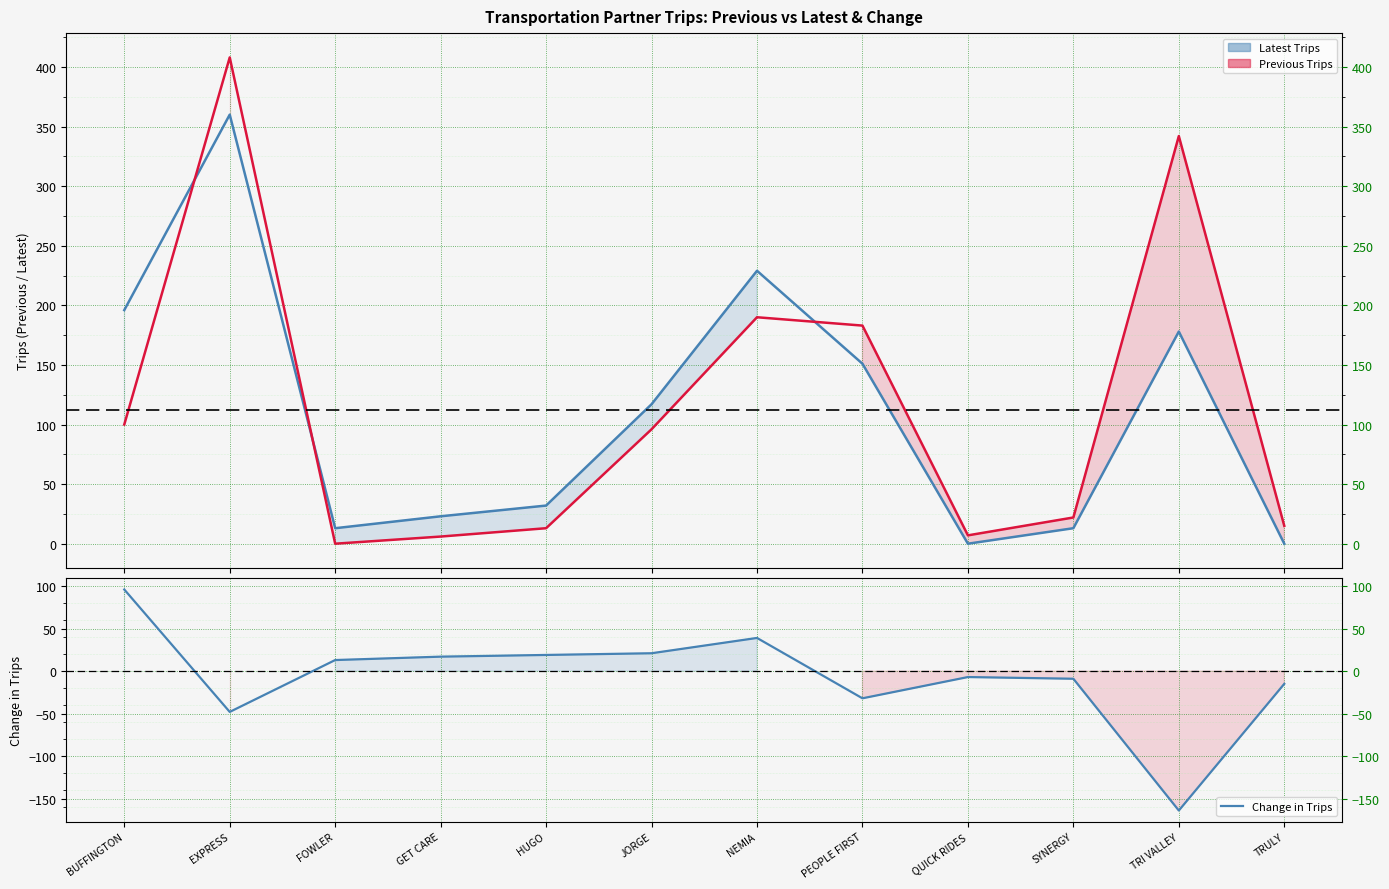

Reading left to right, list all the values displayed in this chart.

Latest Trips: 196	360	13	23	32	117	229	151	0	13	178	0
Previous Trips: 100	408	0	6	13	96	190	183	7	22	342	15
Change in Trips: 96	-48	13	17	19	21	39	-32	-7	-9	-164	-15